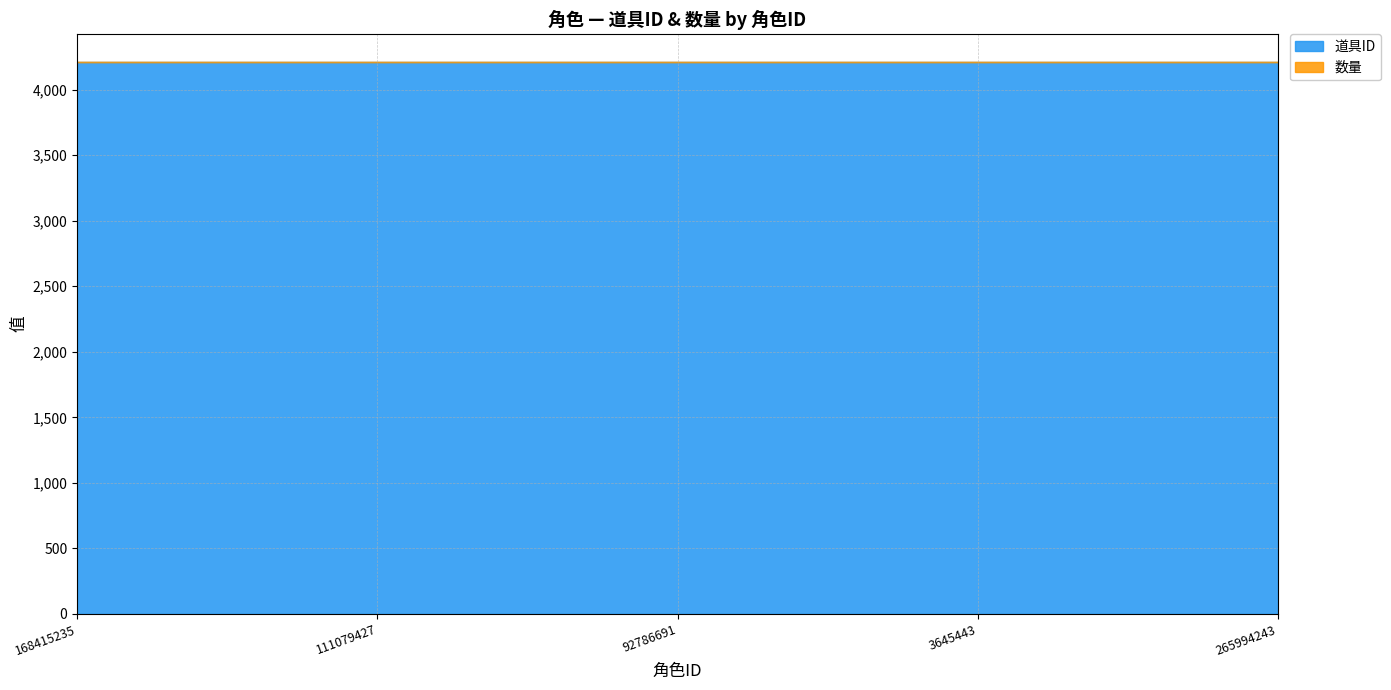

Rank the series by their maximum value, from highest to lowest.

道具ID, 数量